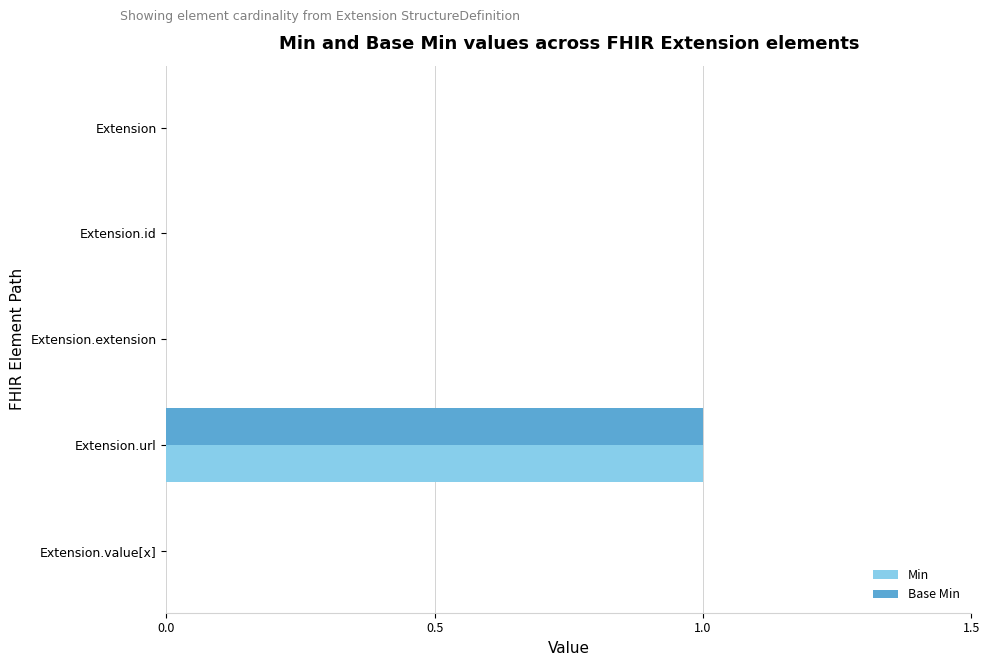

True or false: Min has a value of 0 at Extension.extension.

True